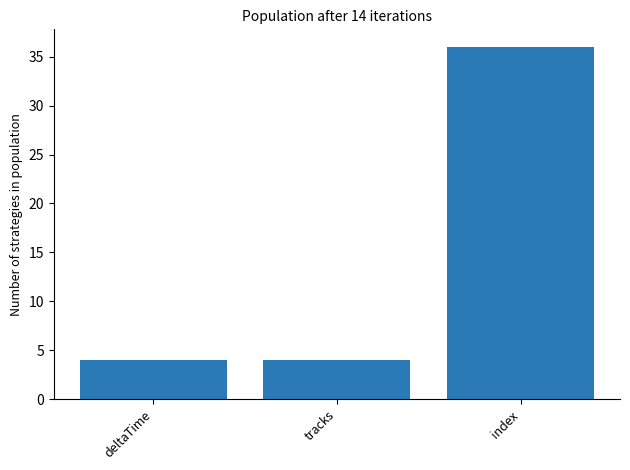

The value at index is 36. True or false?

True